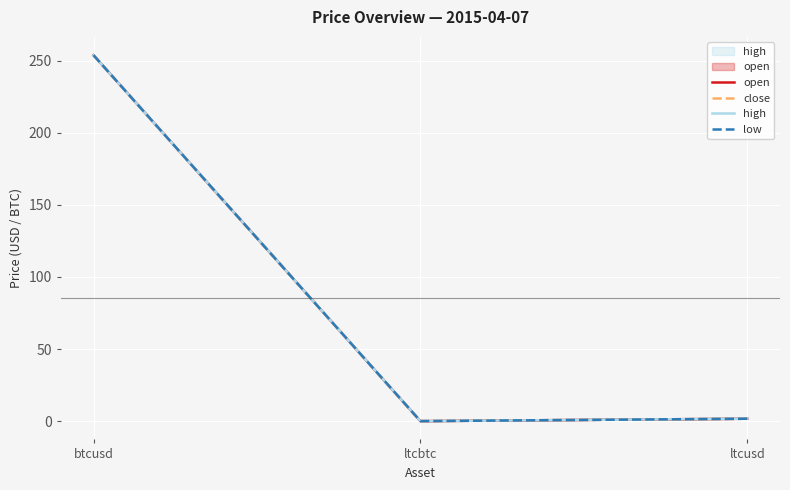

Which series has the widest spread of values?

open